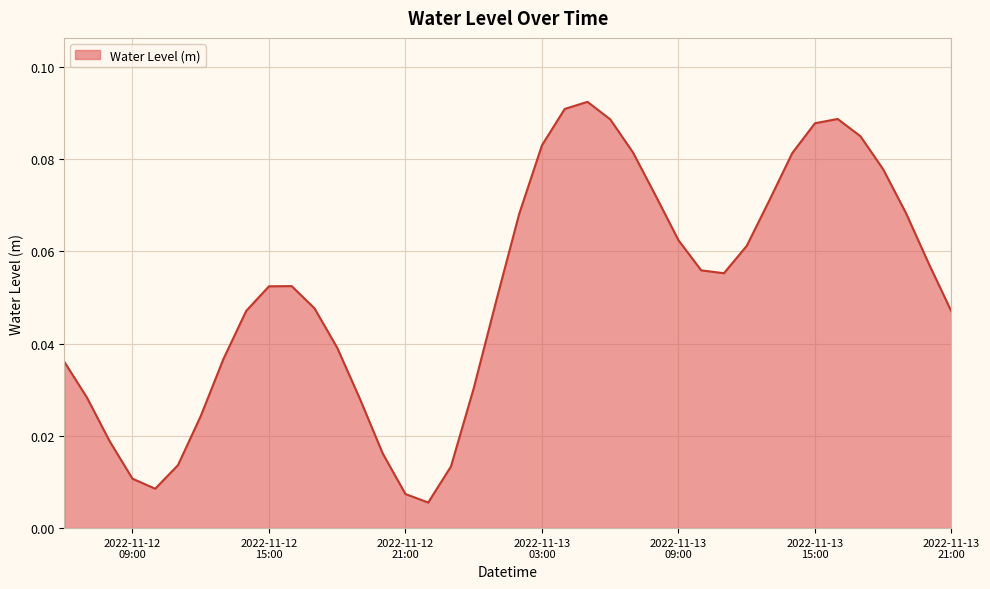

How many lines are shown in the chart?

1